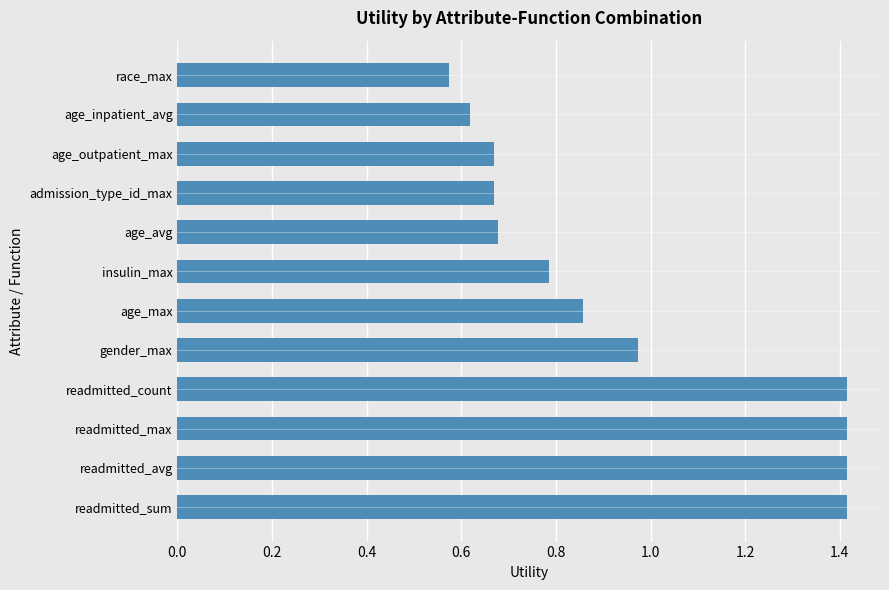

At which label is the value closest to 0?

race_max